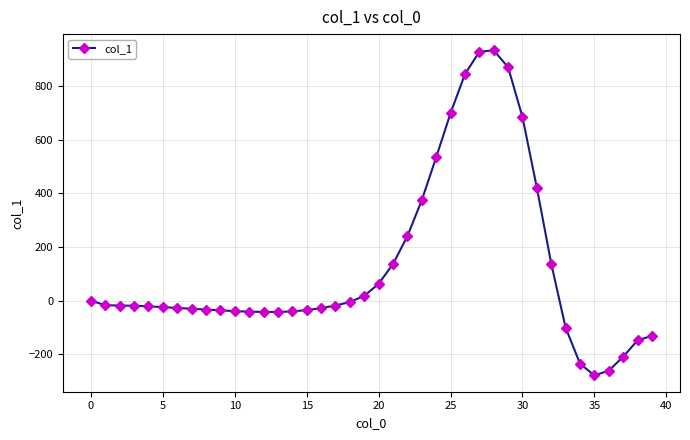

What is the value of the 39th point from the left?

-148